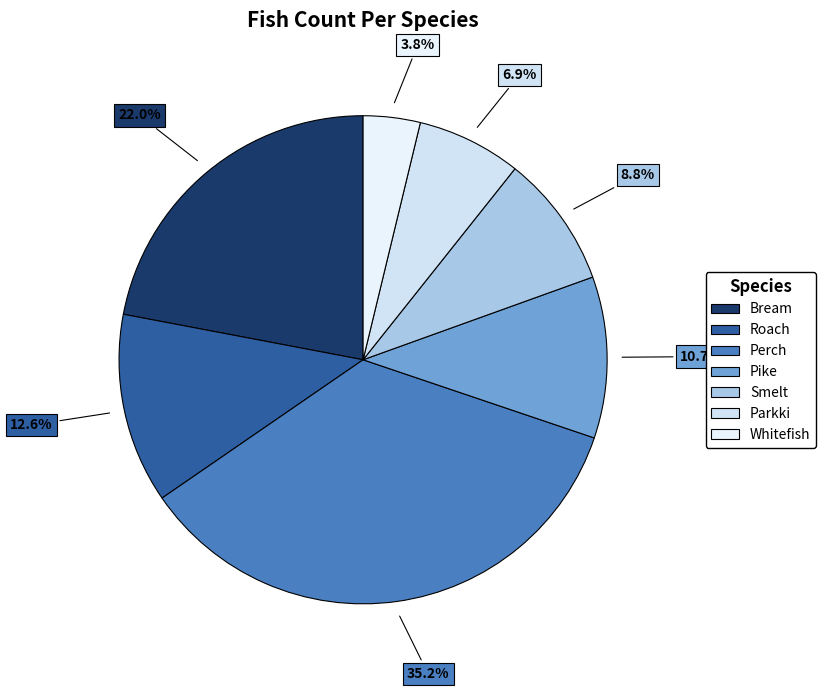

Does Perch represent more than half of the total?

No